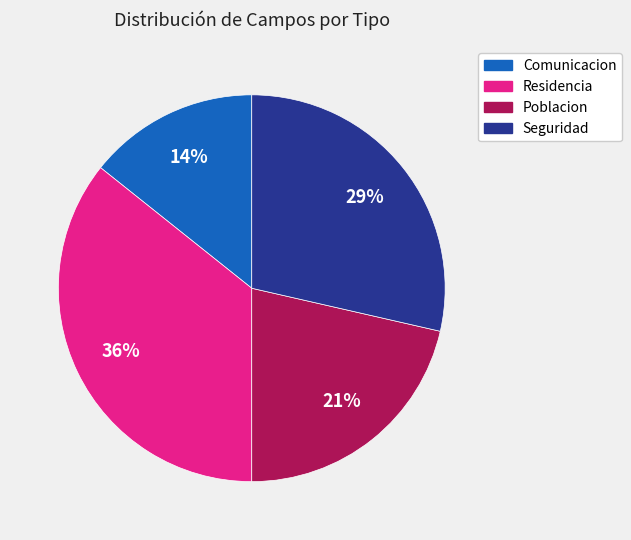

Do Residencia and Poblacion together represent more than half of the pie?

Yes